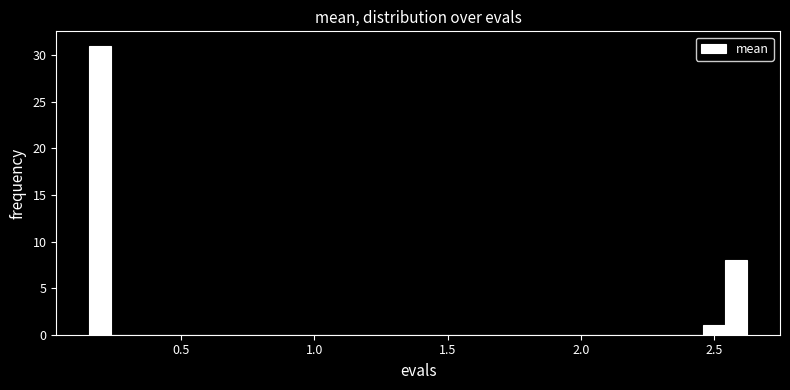

Read against the x-axis, roughly where is the centre of the tallest bar?

0.20